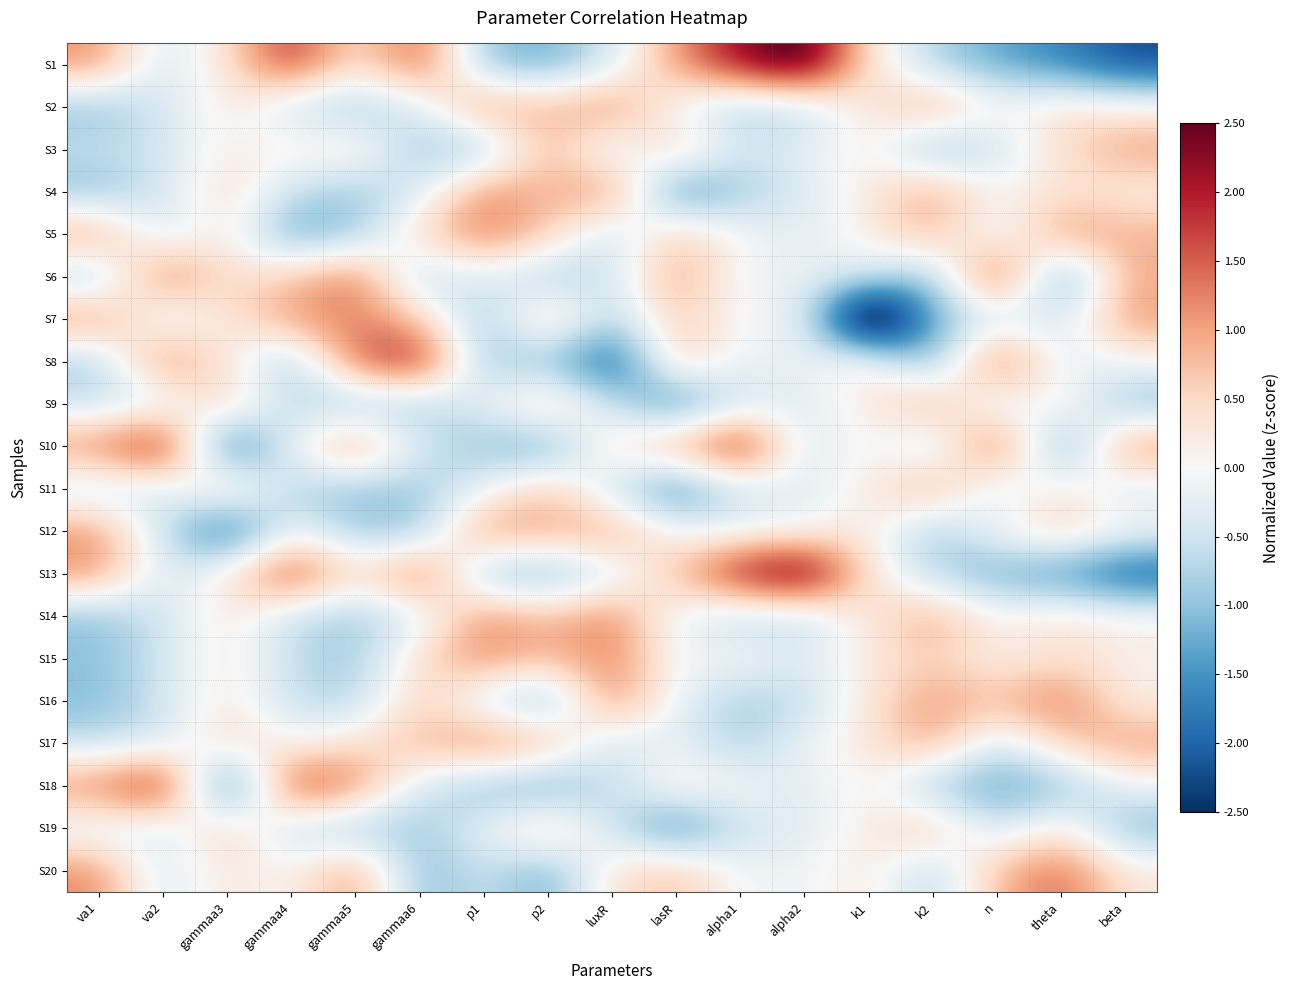

Reading left to right, extract all data points from this chart.

S1: va1=1.2	va2=-0.5	gammaa3=0.3	gammaa4=2.0	gammaa5=0.2	gammaa6=1.7	p1=-1.0	p2=-1.3	luxR=-0.5	lasR=1.1	alpha1=2.2	alpha2=3.0	k1=0.3	k2=-0.8	n=-1.3	theta=-1.6	beta=-2.2
S2: va1=-1.0	va2=-0.5	gammaa3=0.3	gammaa4=-0.6	gammaa5=-0.9	gammaa6=-0.4	p1=1.2	p2=0.8	luxR=1.3	lasR=-0.2	alpha1=-0.9	alpha2=-0.6	k1=0.3	k2=1.1	n=0.1	theta=0.4	beta=0.1
S3: va1=-0.6	va2=-0.5	gammaa3=0.2	gammaa4=0.2	gammaa5=0.4	gammaa6=-0.9	p1=-1.0	p2=0.9	luxR=-0.5	lasR=0.8	alpha1=-0.5	alpha2=-0.2	k1=0.2	k2=-1.2	n=-0.6	theta=0.4	beta=1.1
S4: va1=-1.0	va2=-0.5	gammaa3=0.6	gammaa4=-0.6	gammaa5=-0.9	gammaa6=-0.4	p1=1.2	p2=0.7	luxR=1.3	lasR=-1.8	alpha1=-0.9	alpha2=-0.3	k1=0.2	k2=1.1	n=0.0	theta=0.4	beta=0.1
S5: va1=1.2	va2=-0.5	gammaa3=0.3	gammaa4=-1.4	gammaa5=-1.0	gammaa6=0.5	p1=1.4	p2=0.7	luxR=-0.6	lasR=0.7	alpha1=0.0	alpha2=-0.3	k1=0.2	k2=0.9	n=-0.4	theta=1.2	beta=0.9
S6: va1=-0.9	va2=1.5	gammaa3=0.4	gammaa4=0.6	gammaa5=1.5	gammaa6=-0.8	p1=-0.2	p2=-0.9	luxR=-0.5	lasR=1.1	alpha1=-0.2	alpha2=-0.2	k1=-0.3	k2=-1.1	n=2.1	theta=-1.7	beta=0.9
S7: va1=1.3	va2=-0.5	gammaa3=0.3	gammaa4=1.1	gammaa5=1.3	gammaa6=0.7	p1=-1.1	p2=0.9	luxR=-0.9	lasR=0.8	alpha1=-0.1	alpha2=-0.1	k1=-4.3	k2=-1.2	n=-0.5	theta=-0.4	beta=1.1
S8: va1=-0.9	va2=1.4	gammaa3=0.2	gammaa4=-1.0	gammaa5=1.5	gammaa6=2.2	p1=-1.1	p2=-0.9	luxR=-2.4	lasR=0.8	alpha1=-0.2	alpha2=-0.1	k1=0.3	k2=-1.3	n=1.8	theta=-0.4	beta=0.0
S9: va1=-0.6	va2=-0.5	gammaa3=0.8	gammaa4=-0.7	gammaa5=-1.0	gammaa6=-0.9	p1=-0.2	p2=0.7	luxR=-0.5	lasR=-1.8	alpha1=-0.5	alpha2=-0.3	k1=0.2	k2=1.1	n=-0.6	theta=0.4	beta=-1.2
S10: va1=1.2	va2=2.5	gammaa3=-2.3	gammaa4=-0.1	gammaa5=1.3	gammaa6=-0.4	p1=-1.0	p2=-1.4	luxR=0.4	lasR=1.0	alpha1=2.3	alpha2=-0.6	k1=0.2	k2=-0.8	n=1.9	theta=-1.7	beta=1.3
S11: va1=-0.6	va2=-0.5	gammaa3=0.8	gammaa4=-0.8	gammaa5=-1.0	gammaa6=-0.9	p1=-0.2	p2=0.7	luxR=-0.5	lasR=-1.8	alpha1=-0.5	alpha2=-0.3	k1=0.2	k2=1.1	n=-0.6	theta=0.4	beta=-0.4
S12: va1=1.1	va2=-0.5	gammaa3=-2.3	gammaa4=-0.0	gammaa5=-0.9	gammaa6=-1.0	p1=1.3	p2=1.0	luxR=1.1	lasR=-0.1	alpha1=-0.1	alpha2=-0.1	k1=0.3	k2=-1.0	n=0.1	theta=0.6	beta=0.0
S13: va1=1.2	va2=-0.5	gammaa3=0.3	gammaa4=2.0	gammaa5=0.3	gammaa6=1.7	p1=-1.0	p2=-1.3	luxR=-0.5	lasR=0.8	alpha1=2.2	alpha2=3.0	k1=0.3	k2=-0.8	n=-1.3	theta=-1.5	beta=-2.3
S14: va1=-1.0	va2=-0.5	gammaa3=0.3	gammaa4=-0.6	gammaa5=-0.9	gammaa6=-0.4	p1=1.2	p2=0.7	luxR=1.3	lasR=-0.2	alpha1=-0.7	alpha2=-0.7	k1=0.3	k2=1.1	n=0.1	theta=0.4	beta=0.1
S15: va1=-1.0	va2=-0.5	gammaa3=0.3	gammaa4=-0.6	gammaa5=-0.9	gammaa6=0.5	p1=1.2	p2=0.8	luxR=1.3	lasR=-0.1	alpha1=0.0	alpha2=-0.3	k1=0.2	k2=0.6	n=0.0	theta=0.4	beta=0.1
S16: va1=-1.1	va2=-0.5	gammaa3=0.3	gammaa4=-0.6	gammaa5=-0.8	gammaa6=0.7	p1=-0.5	p2=-1.3	luxR=1.3	lasR=-0.2	alpha1=-0.9	alpha2=-0.6	k1=0.3	k2=1.1	n=0.8	theta=1.5	beta=0.1
S17: va1=-0.6	va2=-0.5	gammaa3=0.6	gammaa4=-0.0	gammaa5=0.4	gammaa6=0.8	p1=1.4	p2=1.0	luxR=-0.6	lasR=-0.2	alpha1=-0.9	alpha2=-0.1	k1=0.3	k2=1.1	n=-0.5	theta=0.6	beta=1.1
S18: va1=1.3	va2=2.4	gammaa3=-2.4	gammaa4=2.0	gammaa5=1.3	gammaa6=-0.4	p1=-1.0	p2=-1.4	luxR=-0.6	lasR=0.3	alpha1=-0.0	alpha2=-0.3	k1=0.2	k2=-1.0	n=-1.4	theta=-1.1	beta=-0.1
S19: va1=-0.3	va2=-0.5	gammaa3=0.8	gammaa4=-0.7	gammaa5=-1.0	gammaa6=-0.9	p1=-0.2	p2=0.7	luxR=-0.5	lasR=-1.8	alpha1=-0.5	alpha2=-0.3	k1=0.2	k2=0.8	n=-0.6	theta=0.4	beta=-1.2
S20: va1=1.2	va2=-0.5	gammaa3=0.3	gammaa4=-0.0	gammaa5=1.2	gammaa6=-1.1	p1=-0.5	p2=-1.3	luxR=0.4	lasR=0.8	alpha1=-0.1	alpha2=-0.1	k1=0.3	k2=-0.9	n=0.8	theta=1.5	beta=0.3